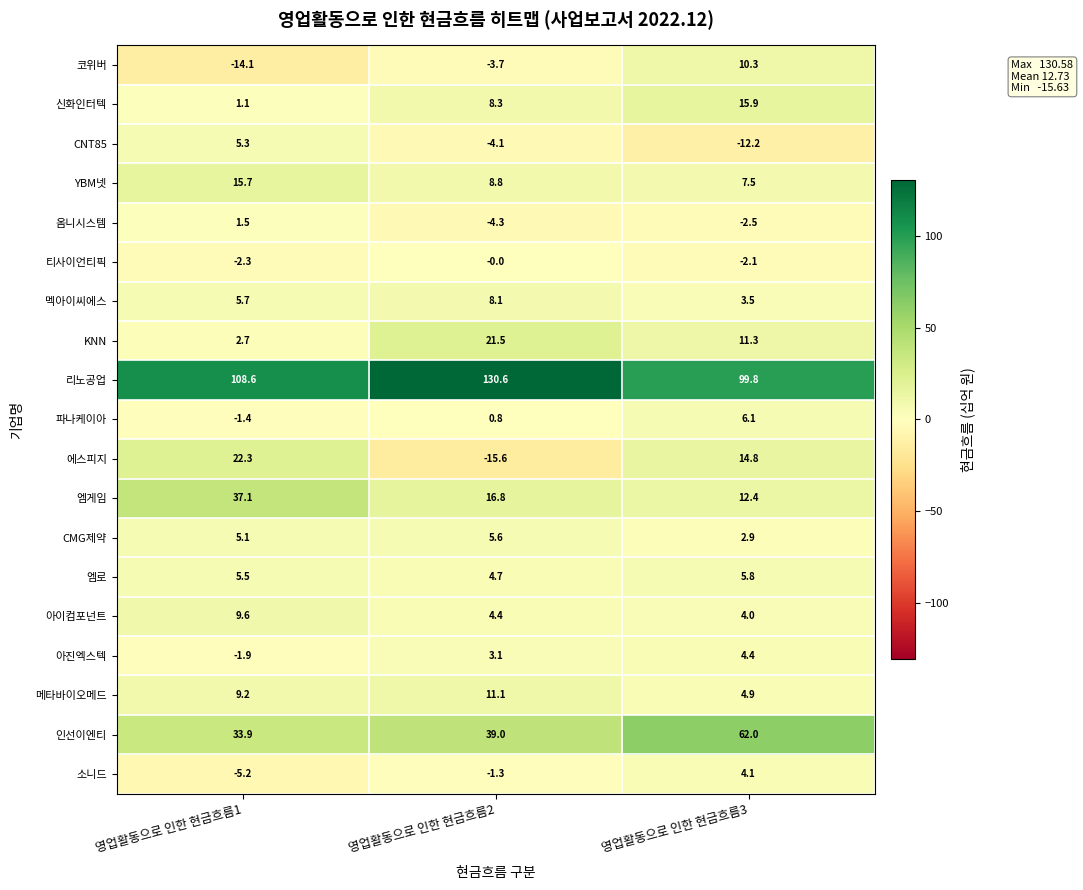

What value does the 소니드 series have at 영업활동으로 인한 현금흐름1?

-5.2